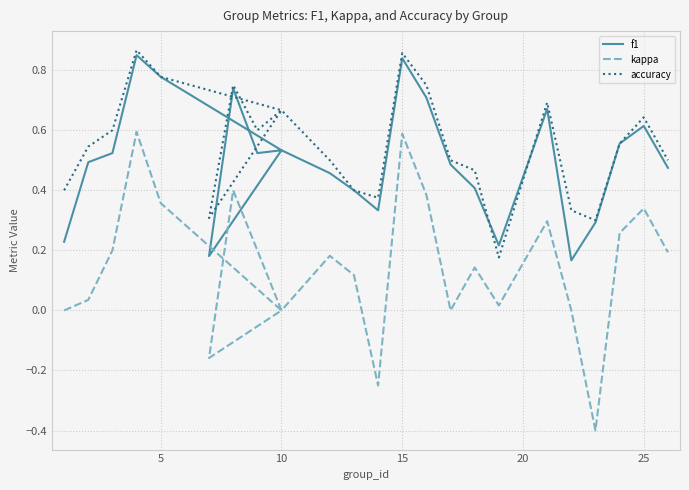

Does the chart have visible grid lines?

Yes